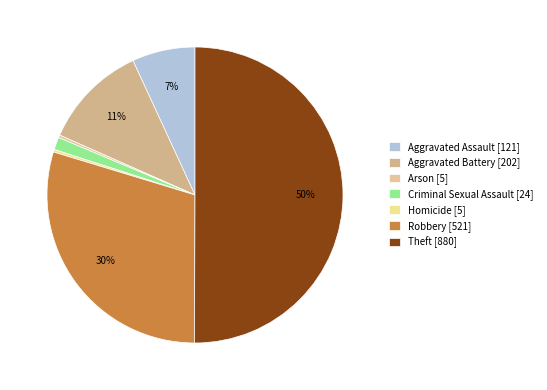

Is it true that Aggravated Battery is 11% of the pie?

True